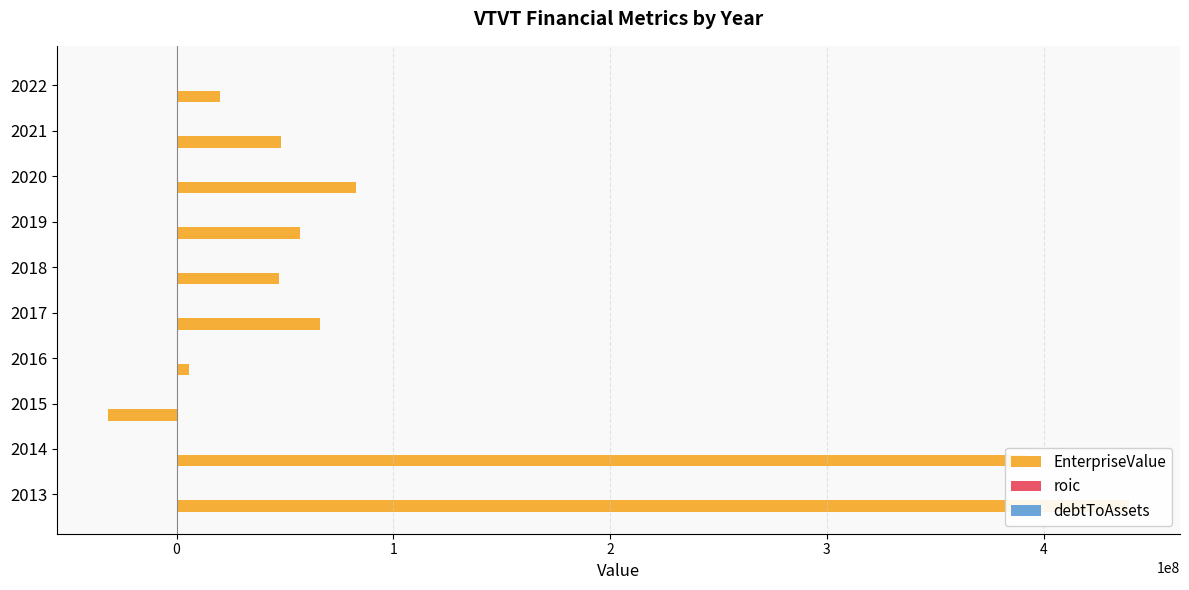

What are all the series names shown in the legend?

EnterpriseValue, roic, debtToAssets